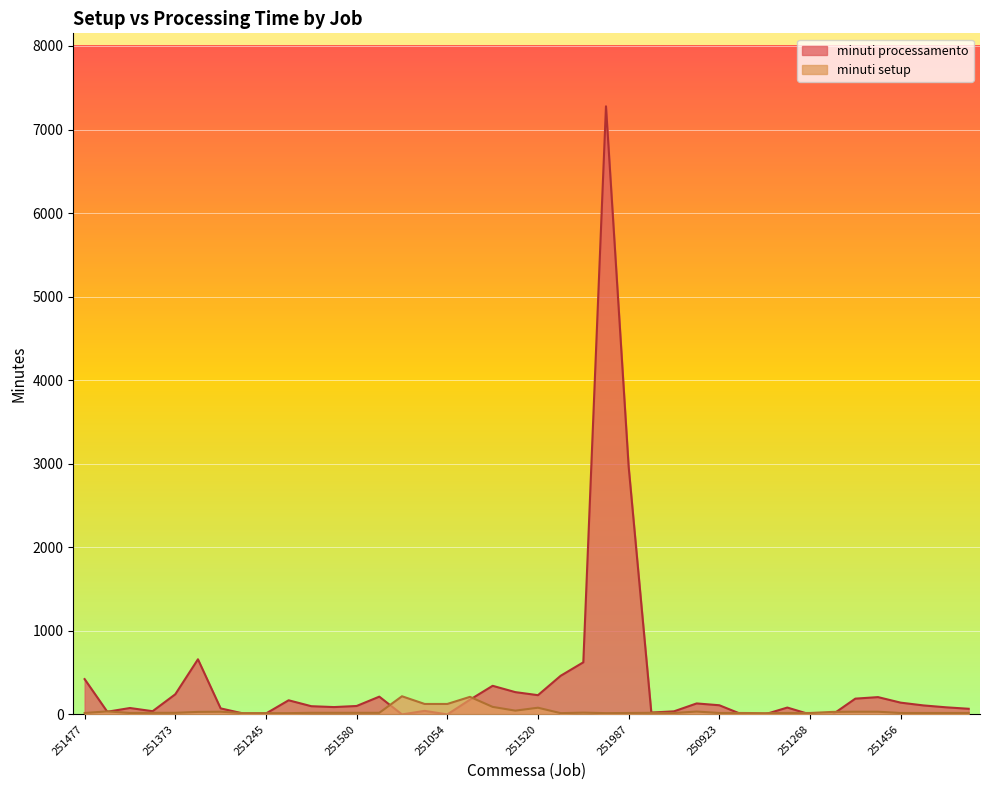

How many lines are shown in the chart?

2